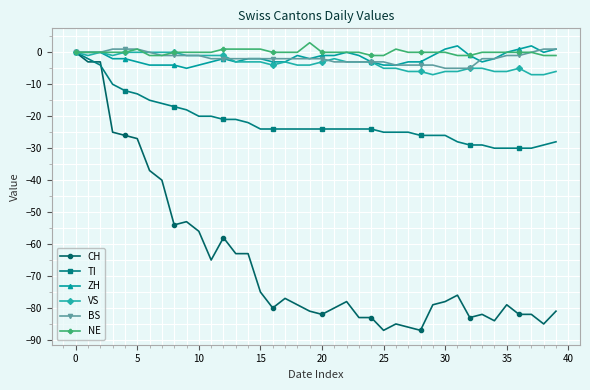

What is the greatest value displayed?

3